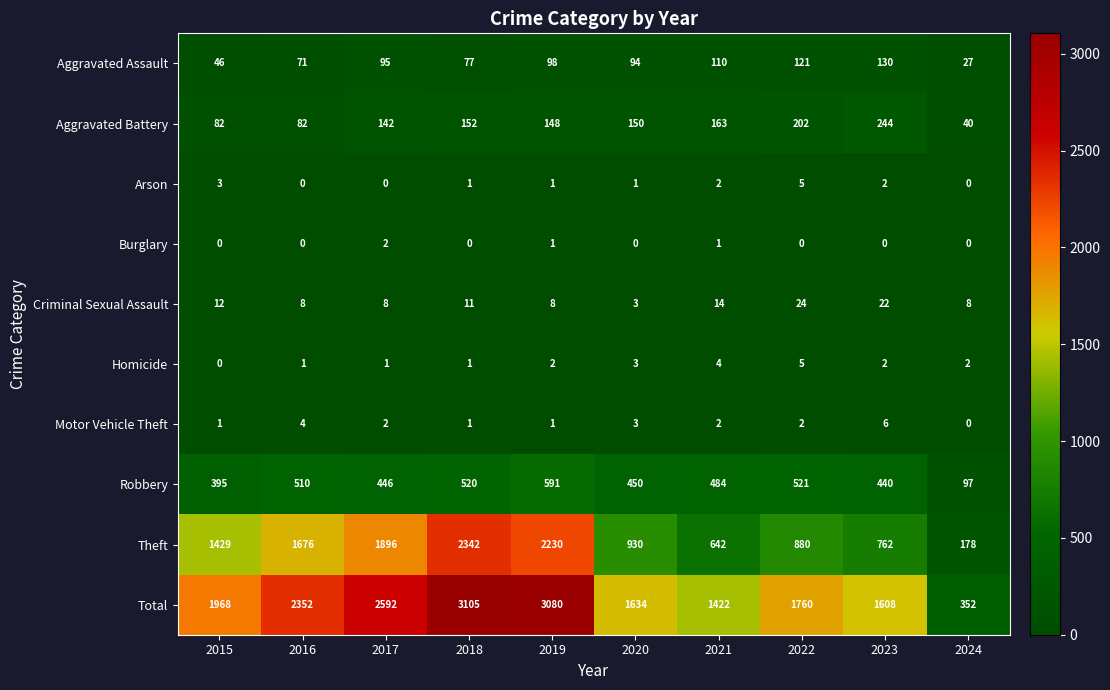

At which label does Robbery first exceed 484?

2016